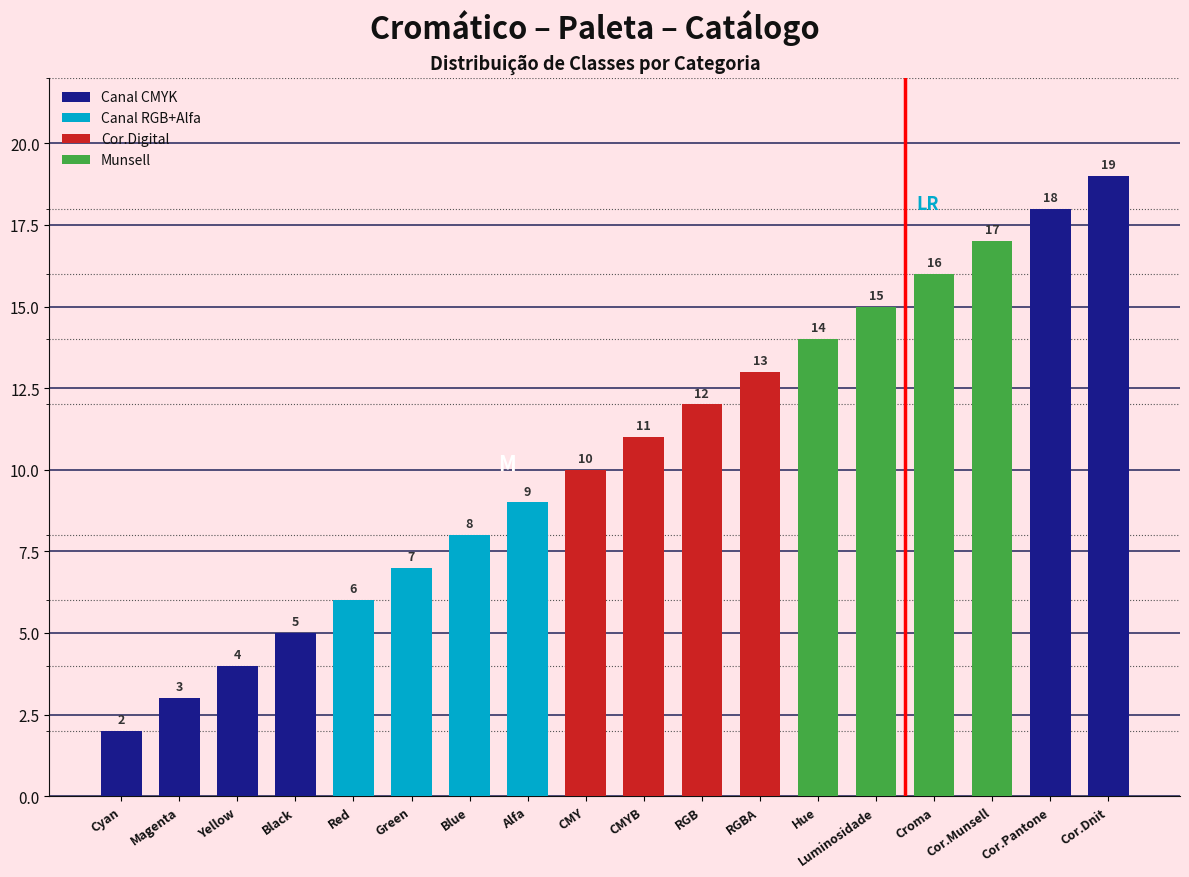

How many distinct data groups are displayed?

1